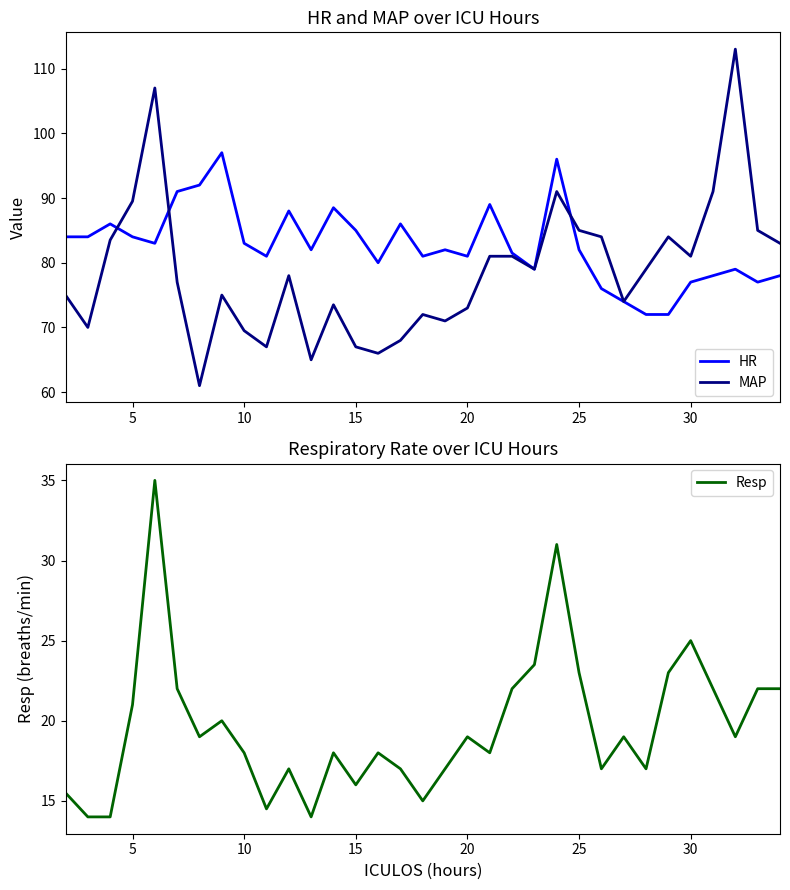

What is the minimum value for MAP?

61.0